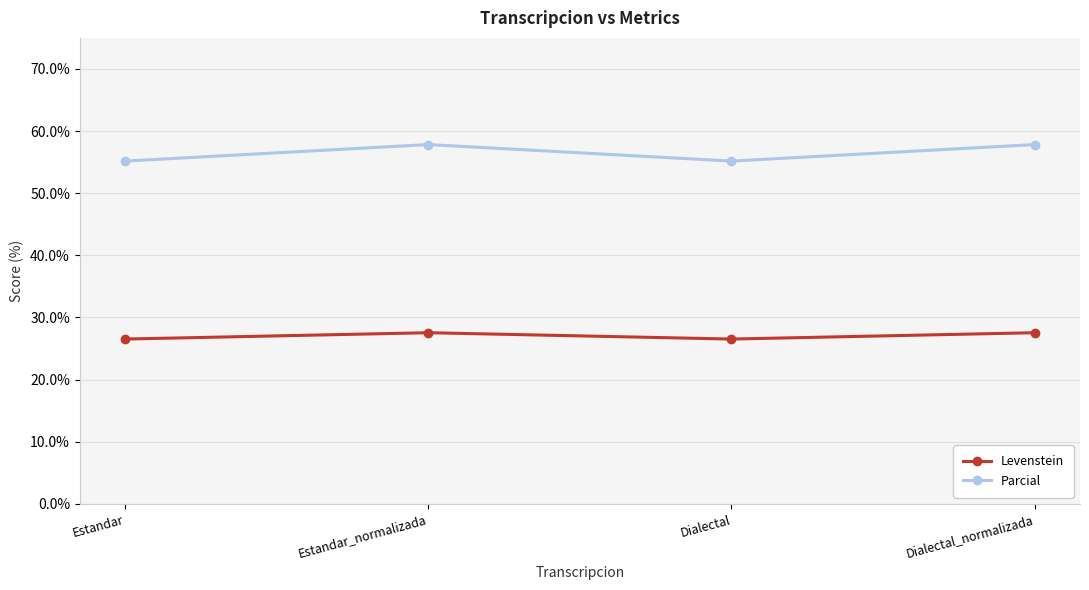

What is the total value across all series at Estandar?

81.7